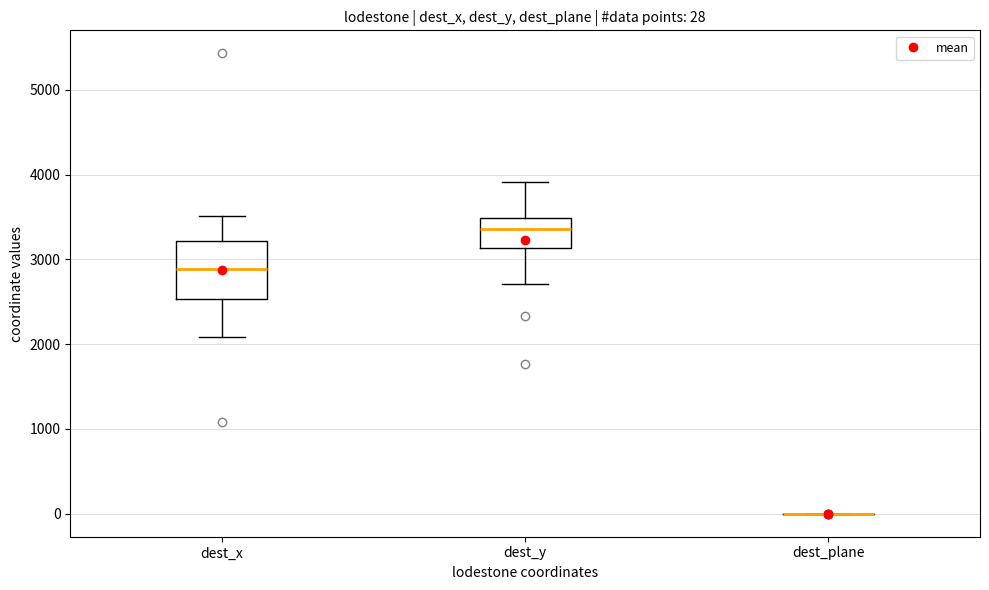

Comparing the boxes themselves (not the whiskers), which one is the tallest?

dest_x